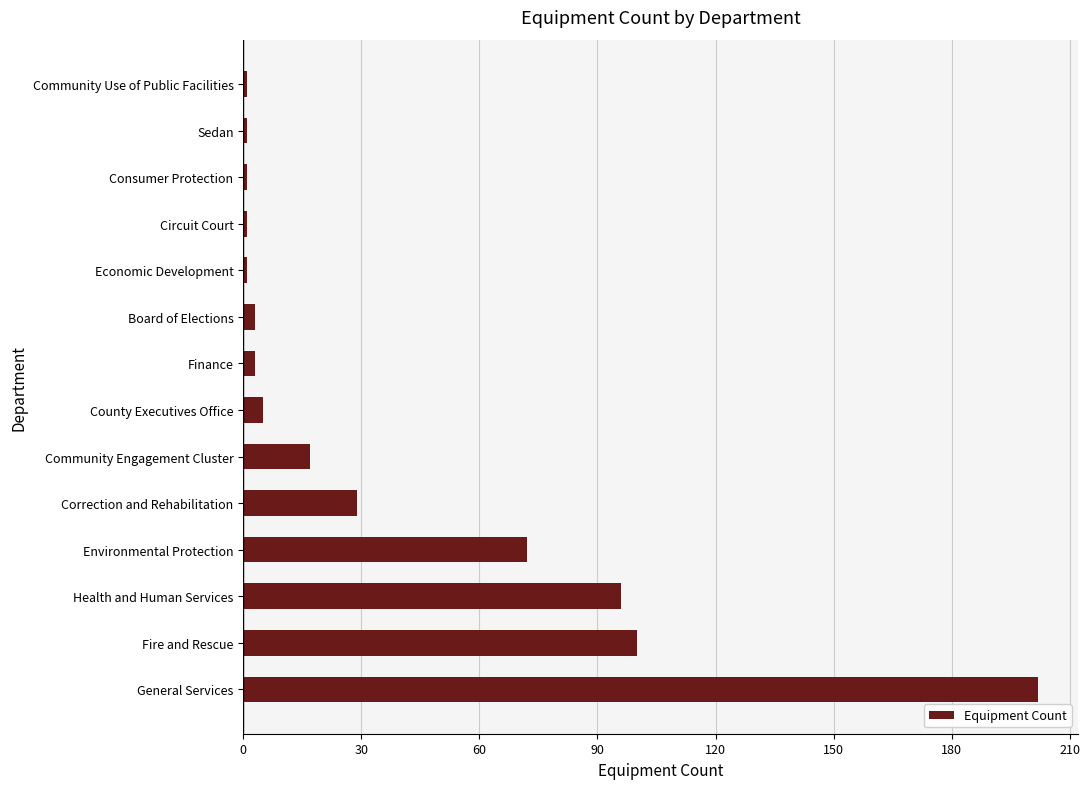

At which category does the chart reach its peak across all series?

General Services